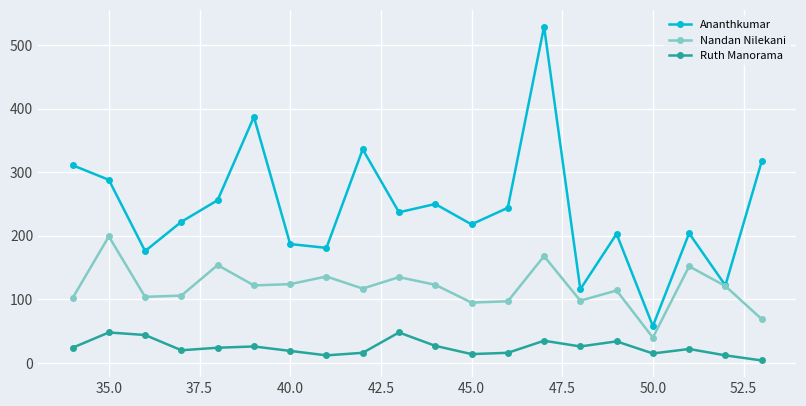

Does the chart have visible grid lines?

Yes